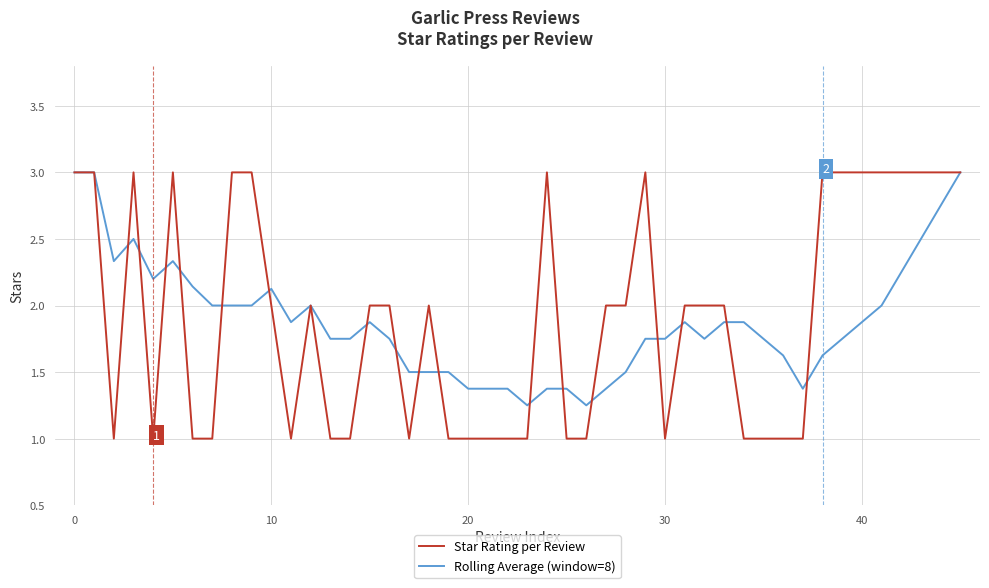

Is this an area chart (filled region under the line)?

No